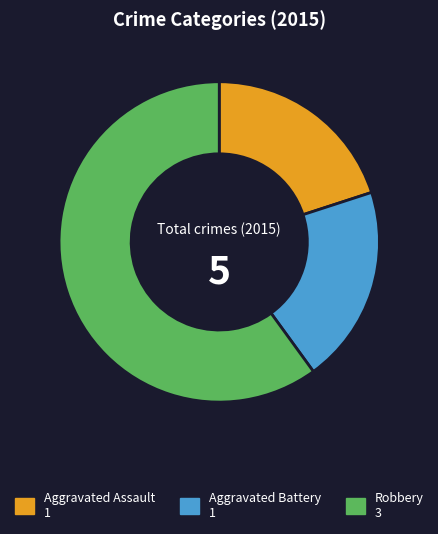

Does any single category account for the majority?

Yes